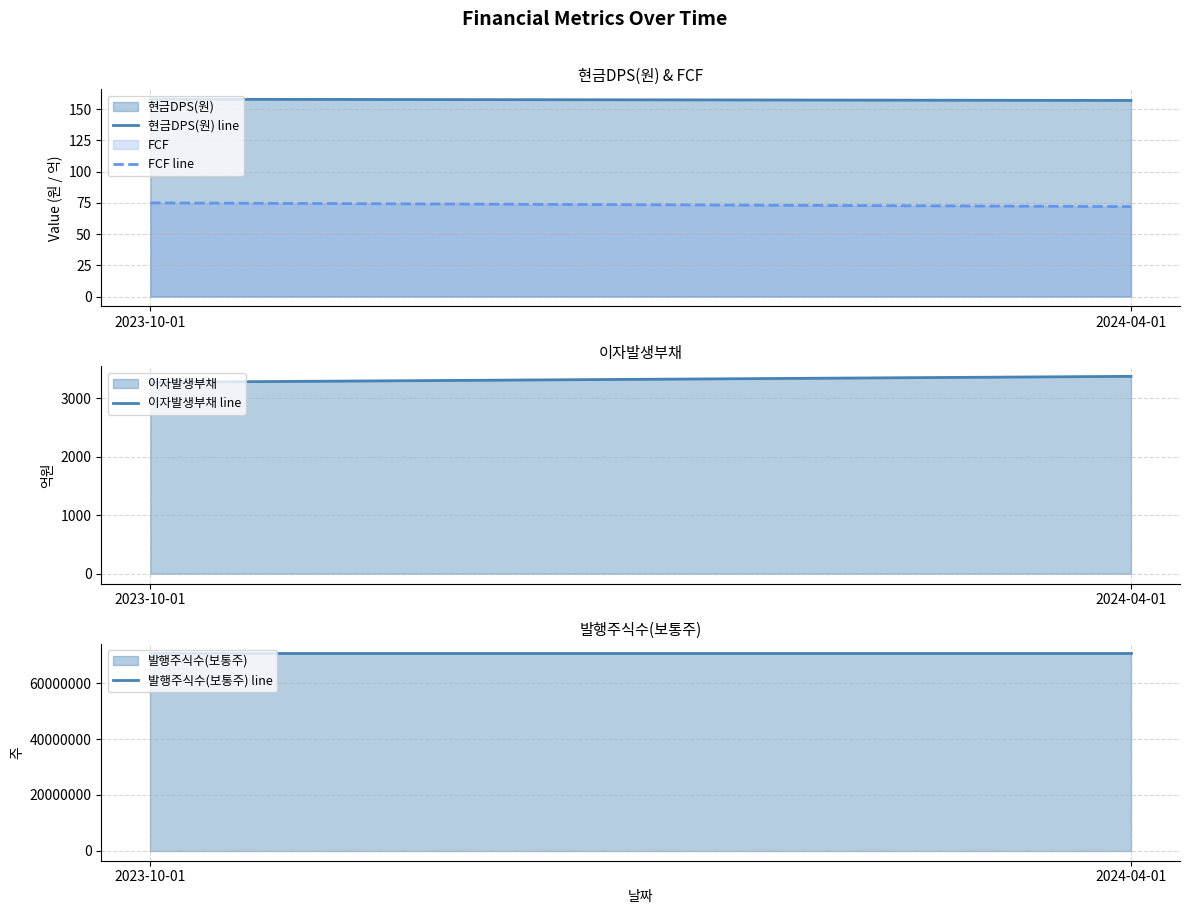

Is the value of 현금DPS(원) at 2024-04-01 greater than the value of FCF at 2024-04-01?

Yes